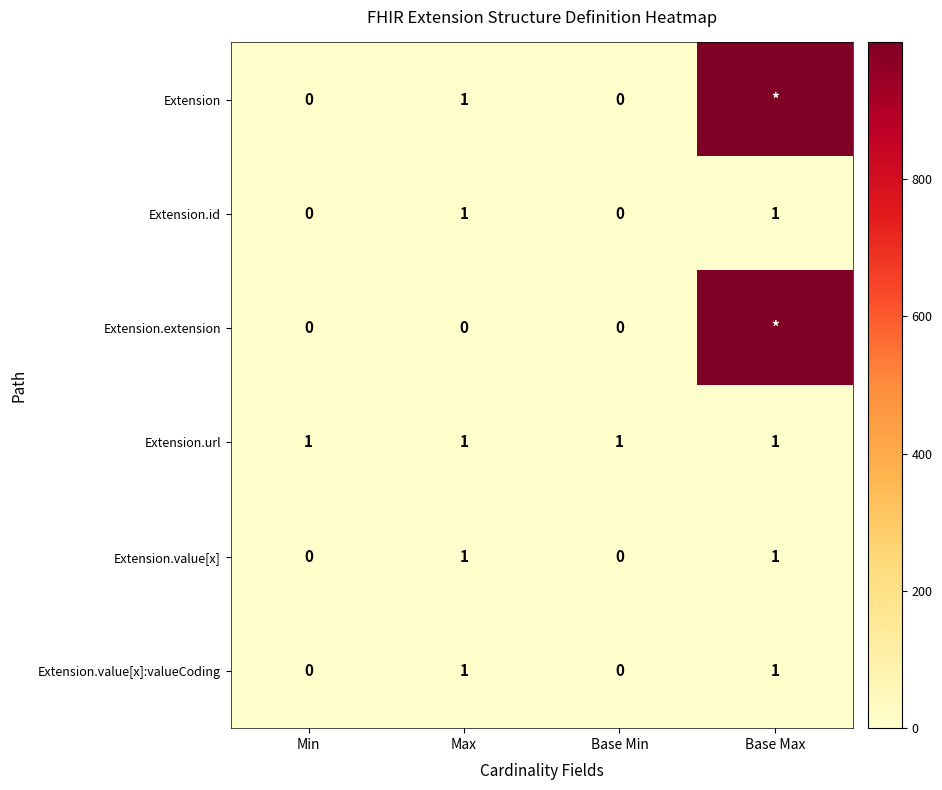

The value of Extension.value[x] at Max is 1. True or false?

True